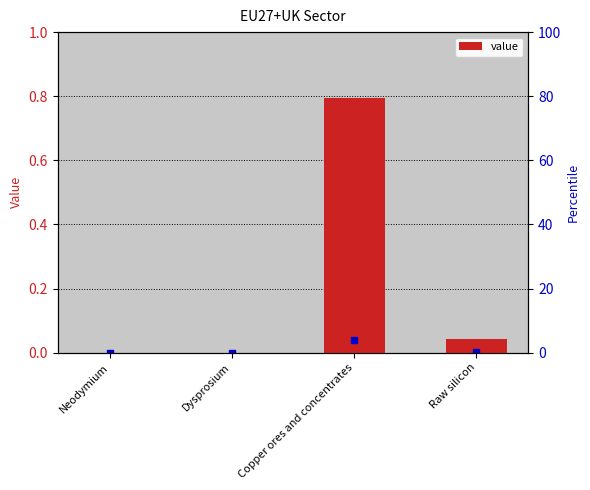

Rank the categories by value from lowest to highest.

Dysprosium, Neodymium, Raw silicon, Copper ores and concentrates